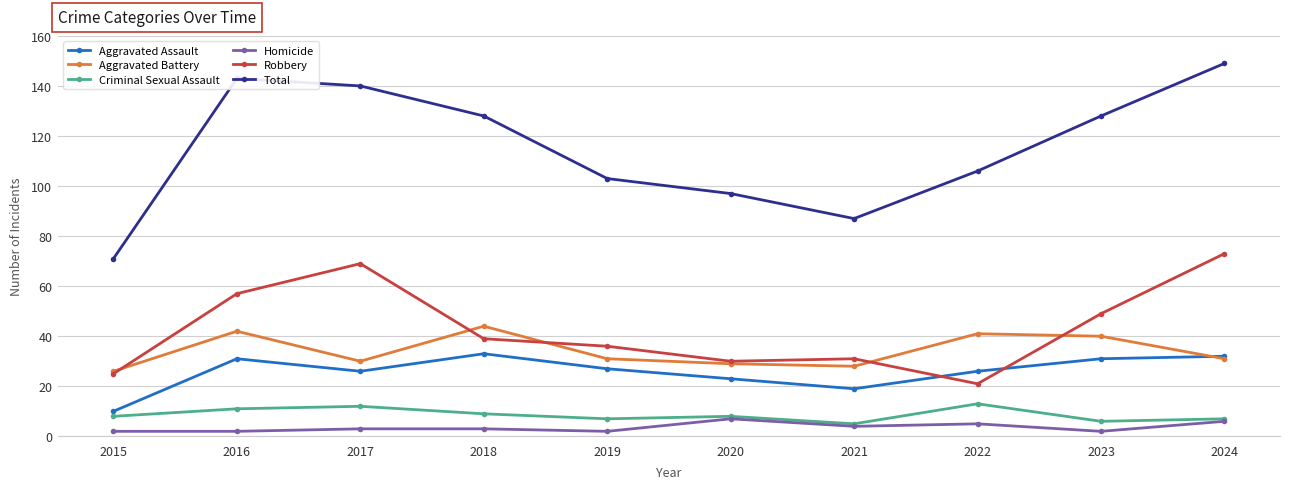

What are all the series names shown in the legend?

Aggravated Assault, Aggravated Battery, Criminal Sexual Assault, Homicide, Robbery, Total